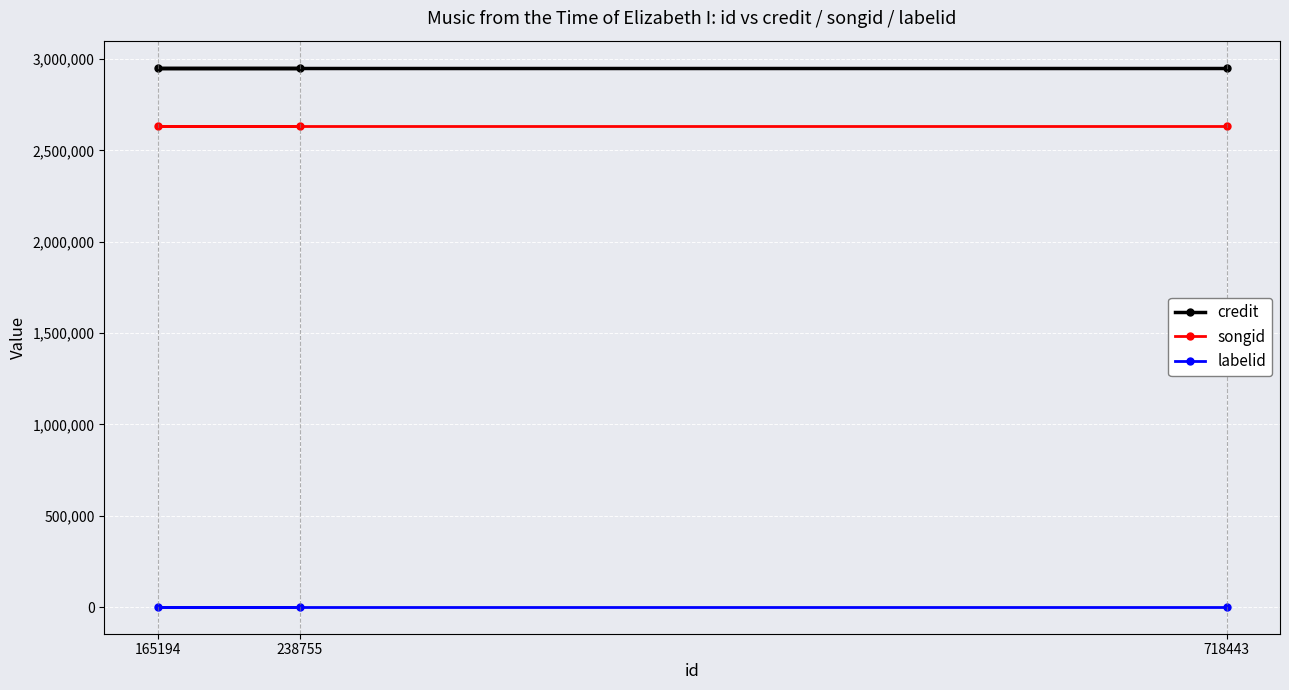

What is the highest value of the songid series?

2634328